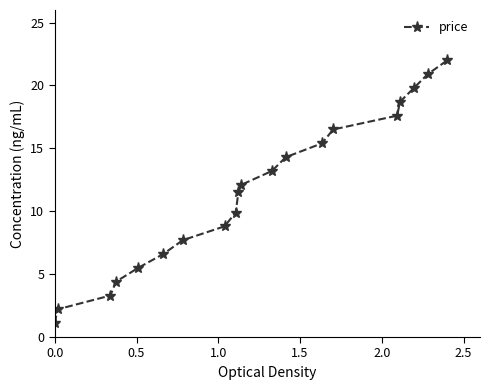

What is the minimum value shown in the chart?

1.1